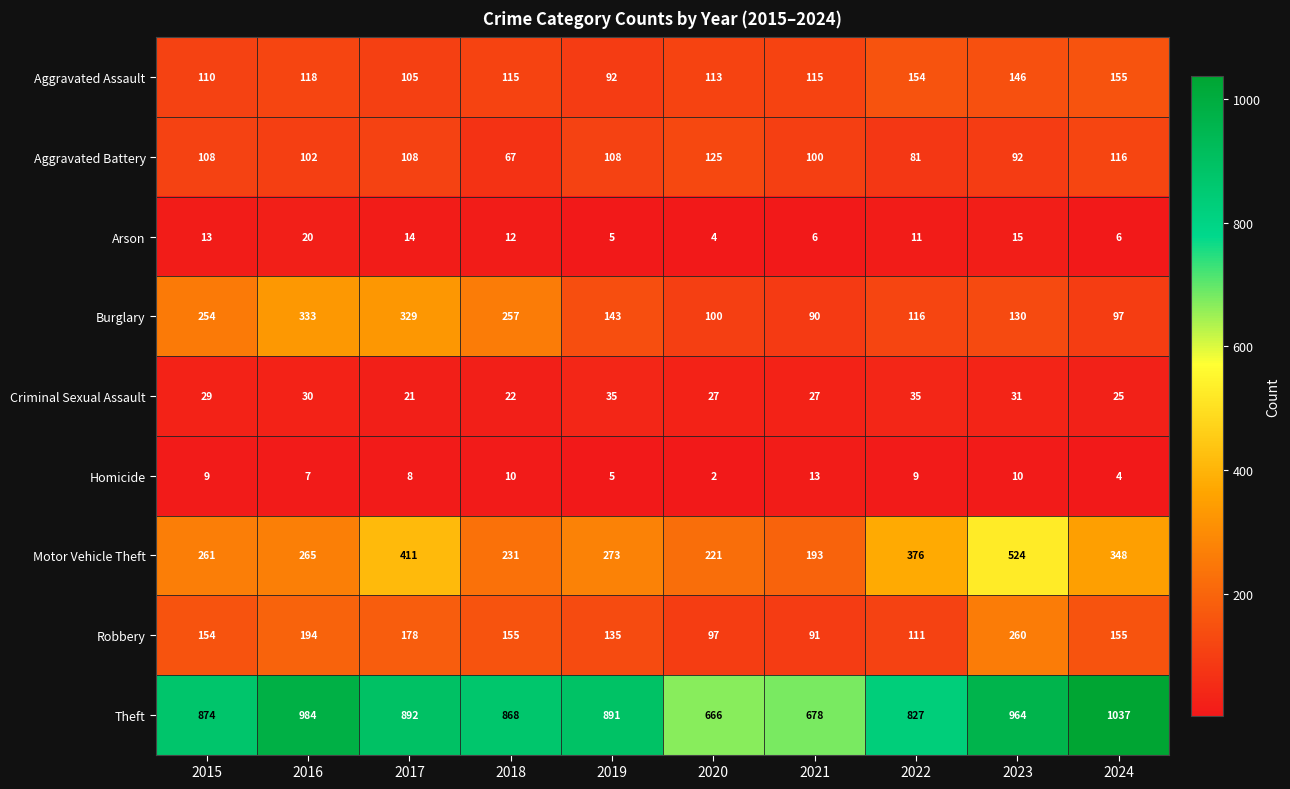

Which series has the largest total across all categories?

Theft